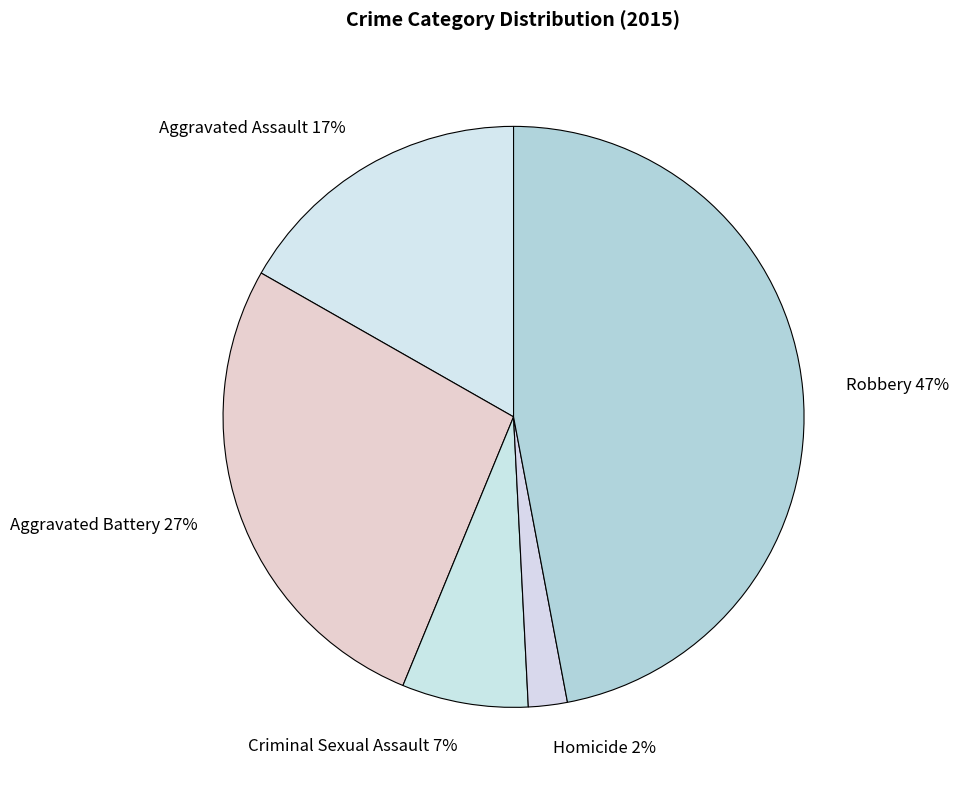

Which slice is the smallest?

Homicide